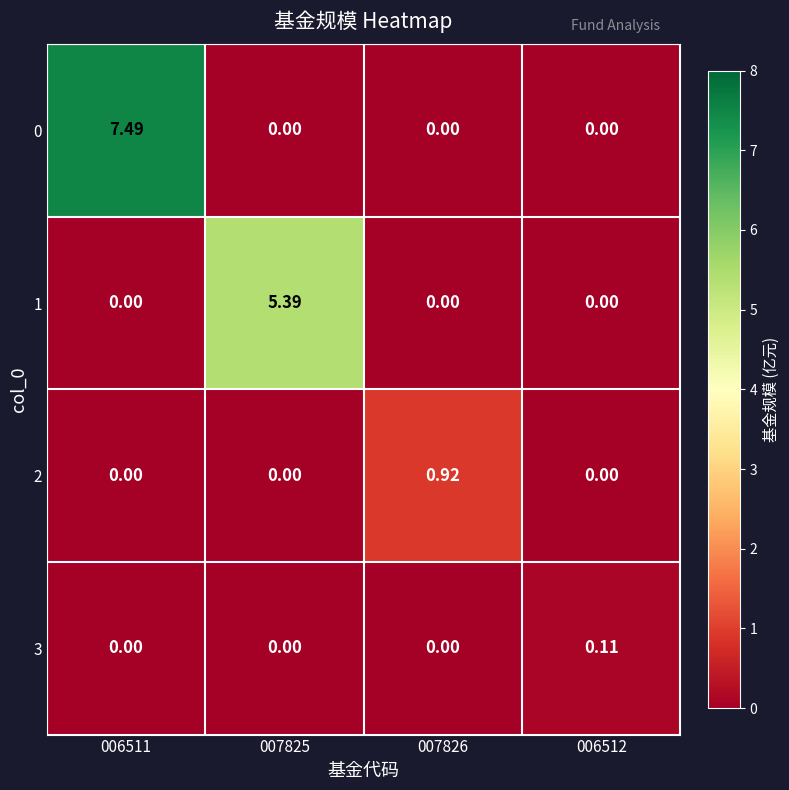

Is the value of 3 at 006512 greater than the value of 2 at 007825?

Yes